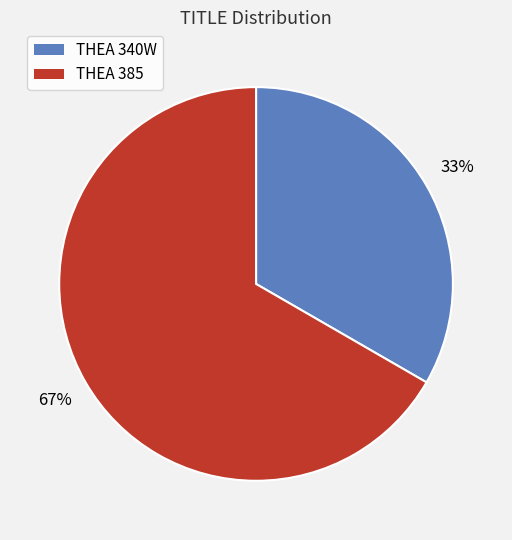

To the nearest percent, what is the average slice percentage?

50%